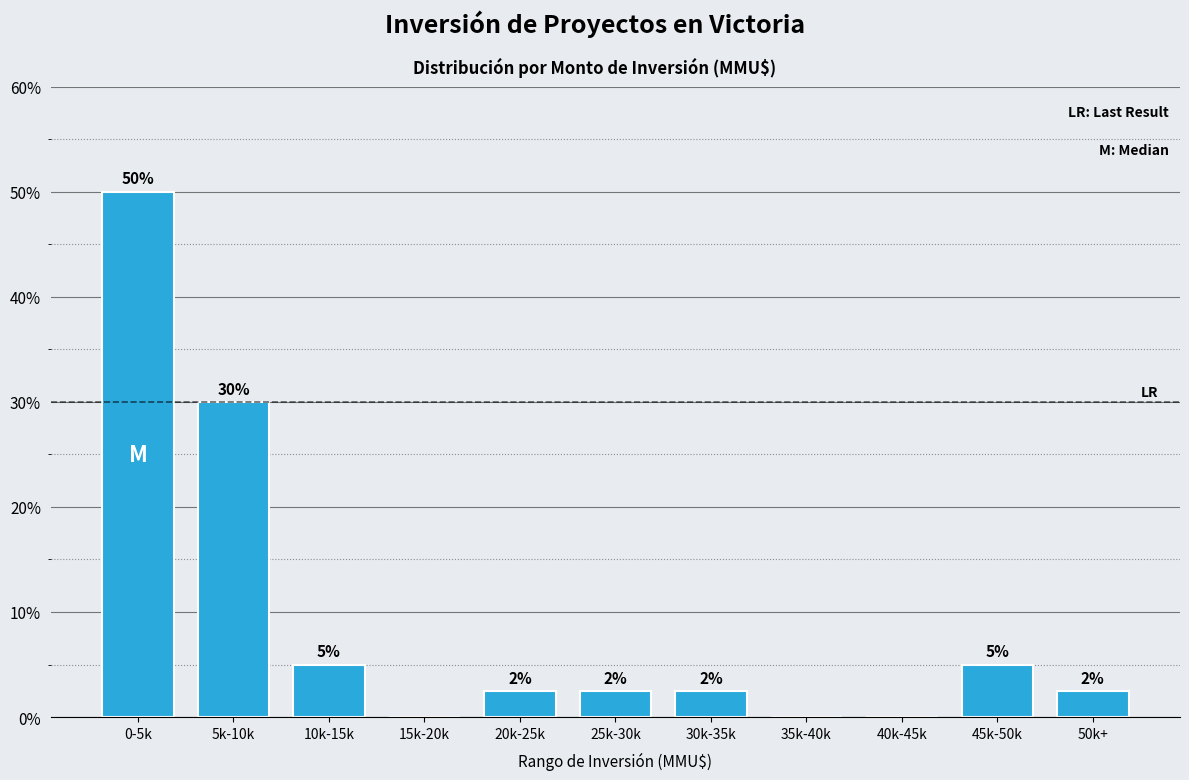

Which has a higher value, 10k-15k or 40k-45k?

10k-15k